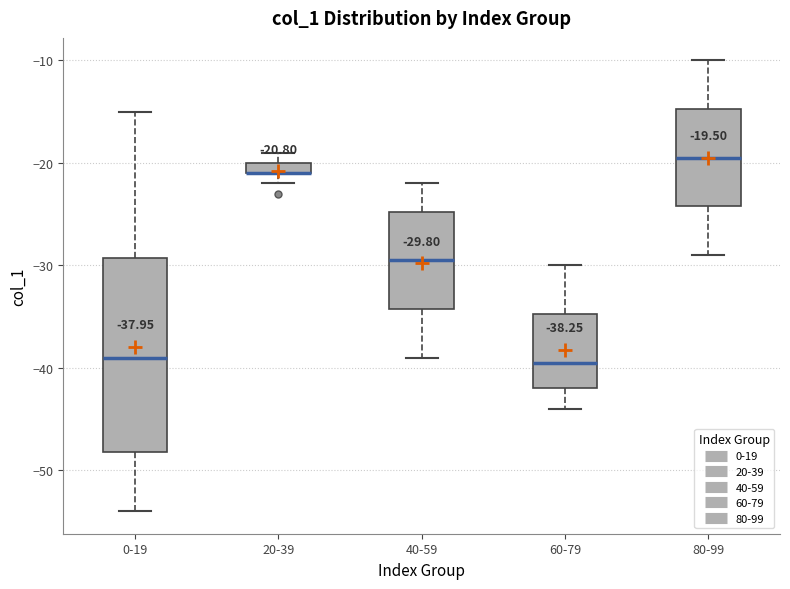

Comparing the boxes themselves (not the whiskers), which one is the tallest?

0-19